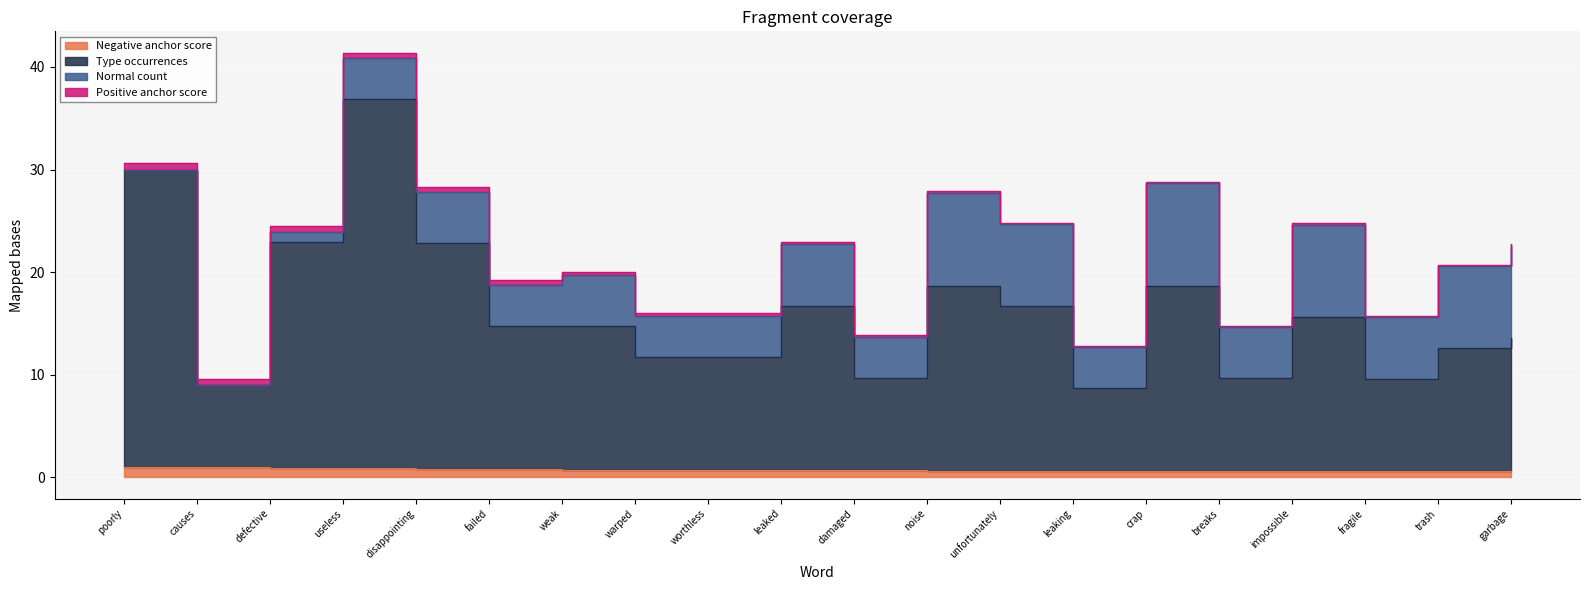

The value of Type occurrences at noise is 18.7. True or false?

True